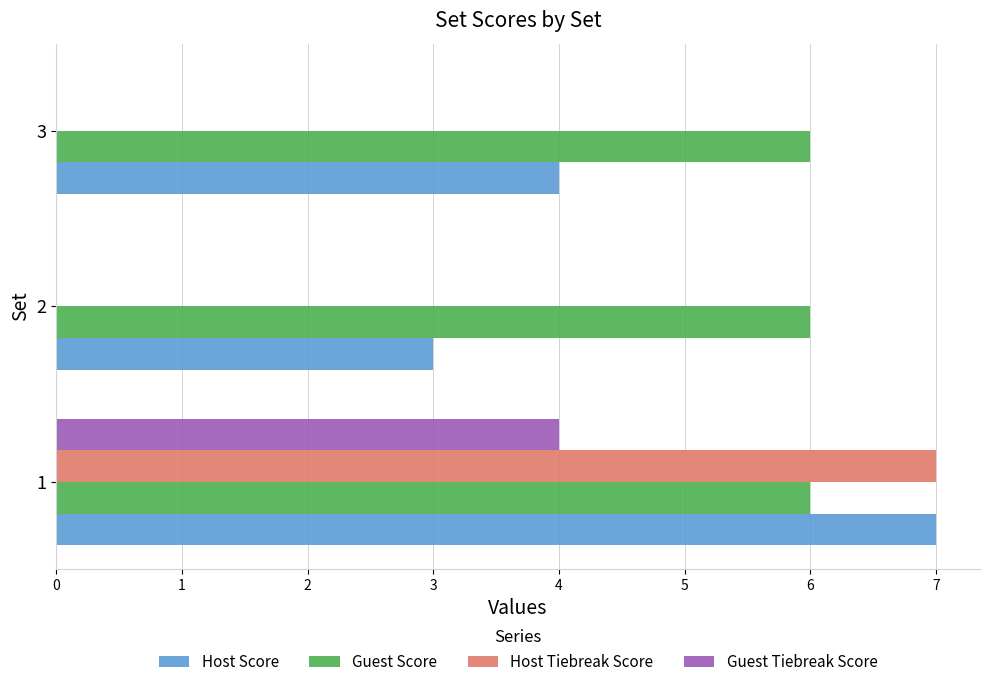

Between 2 and 3, which series saw the biggest shift?

Host Score